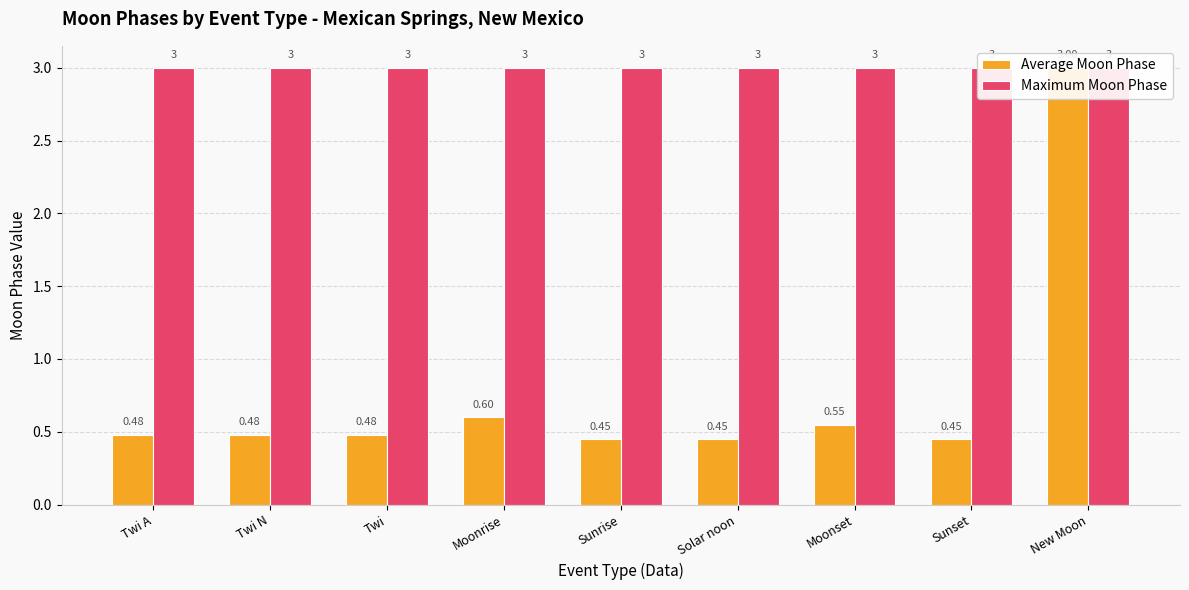

What is the label of the 6th bar from the left?

Solar noon